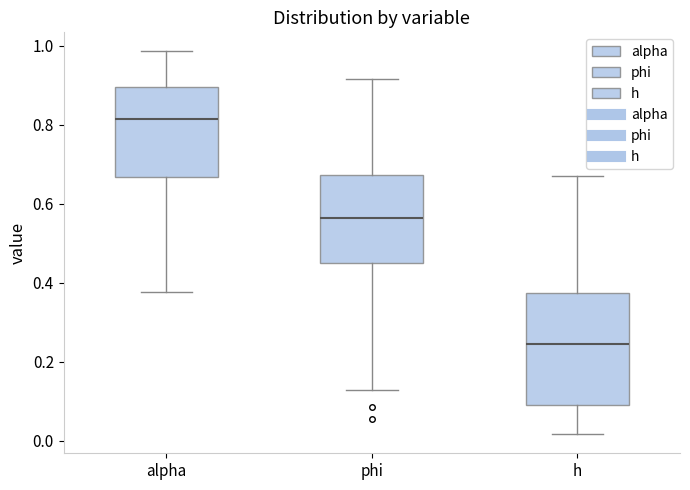

Reading left to right, read every box against the y-axis: the position of its median line, the range the box covers, and the ends of its whiskers. The values are not printed on the chart, so give them approximately, as read against the axis.

alpha: median 0.82, box 0.66 to 0.90, whiskers 0.38 to 0.98
phi: median 0.56, box 0.46 to 0.68, whiskers 0.12 to 0.92
h: median 0.24, box 0.10 to 0.38, whiskers 0.02 to 0.66